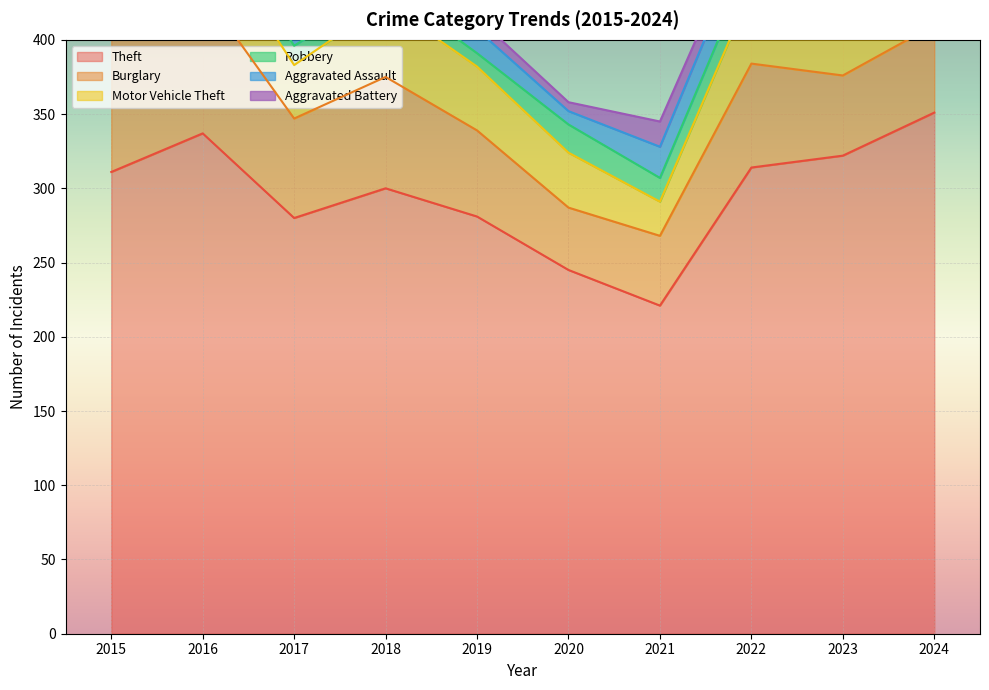

What is the greatest value displayed?

351